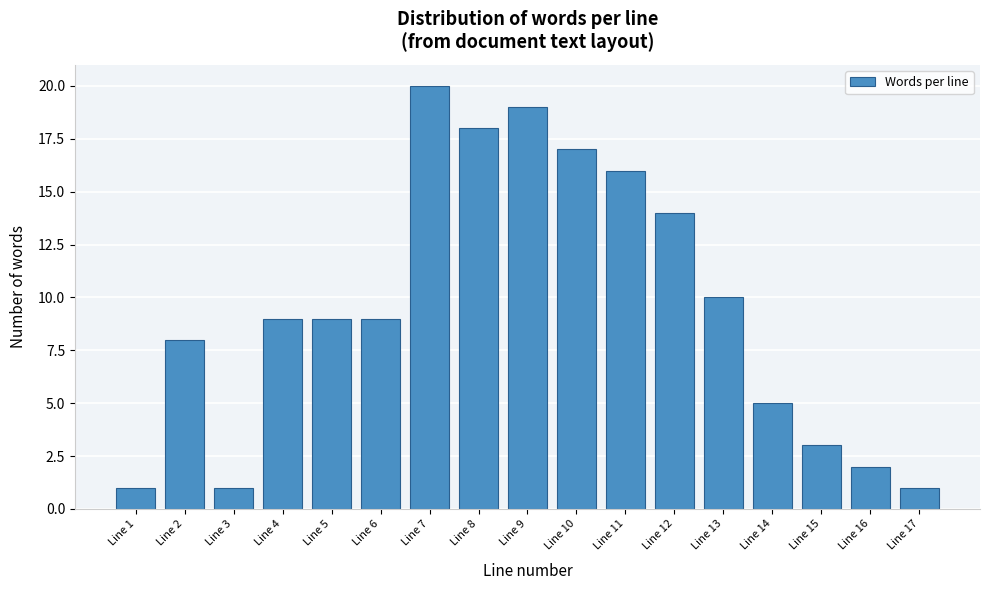

Reading right to left, transcribe all the data shown in this chart.

Line 17=1	Line 16=2	Line 15=3	Line 14=5	Line 13=10	Line 12=14	Line 11=16	Line 10=17	Line 9=19	Line 8=18	Line 7=20	Line 6=9	Line 5=9	Line 4=9	Line 3=1	Line 2=8	Line 1=1